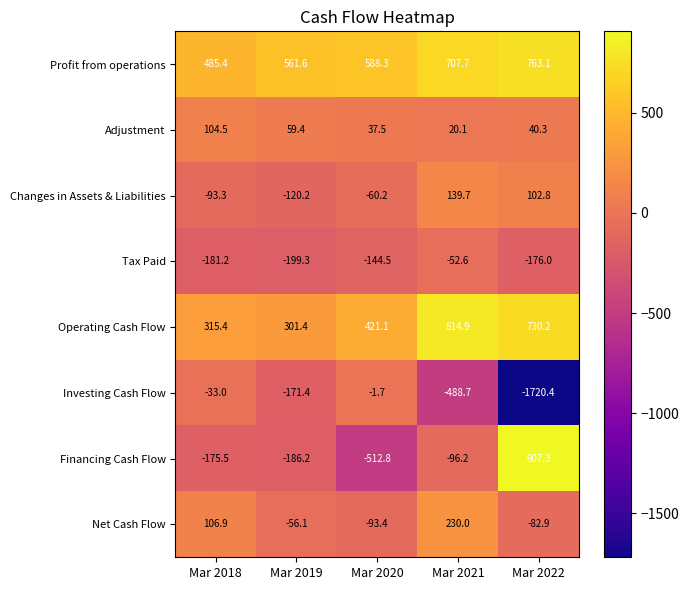

Which series changed the most between Mar 2018 and Mar 2021?

Operating Cash Flow